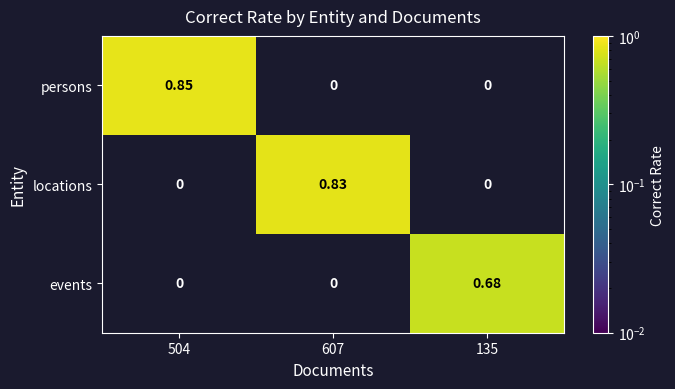

How many data points in persons are above 0?

1